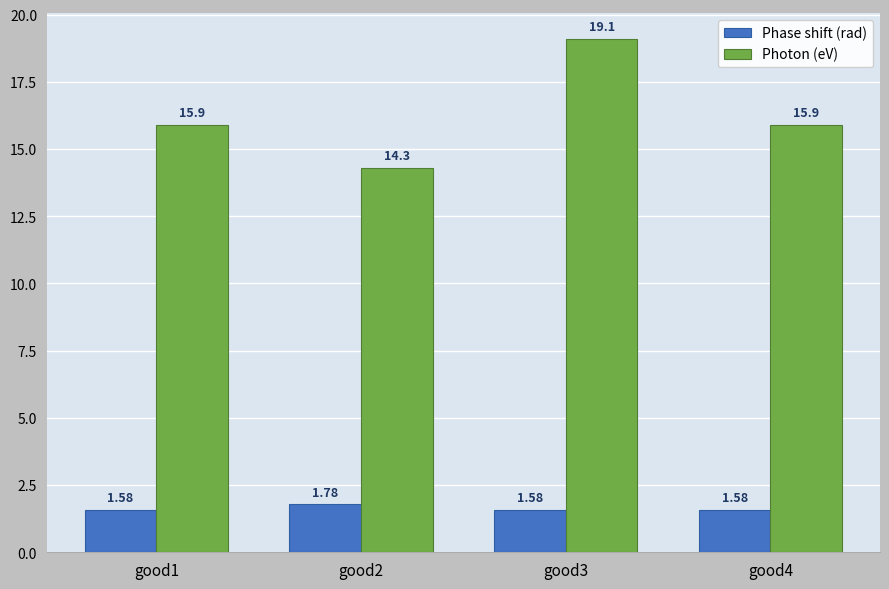

What are all the series names shown in the legend?

Phase shift (rad), Photon (eV)